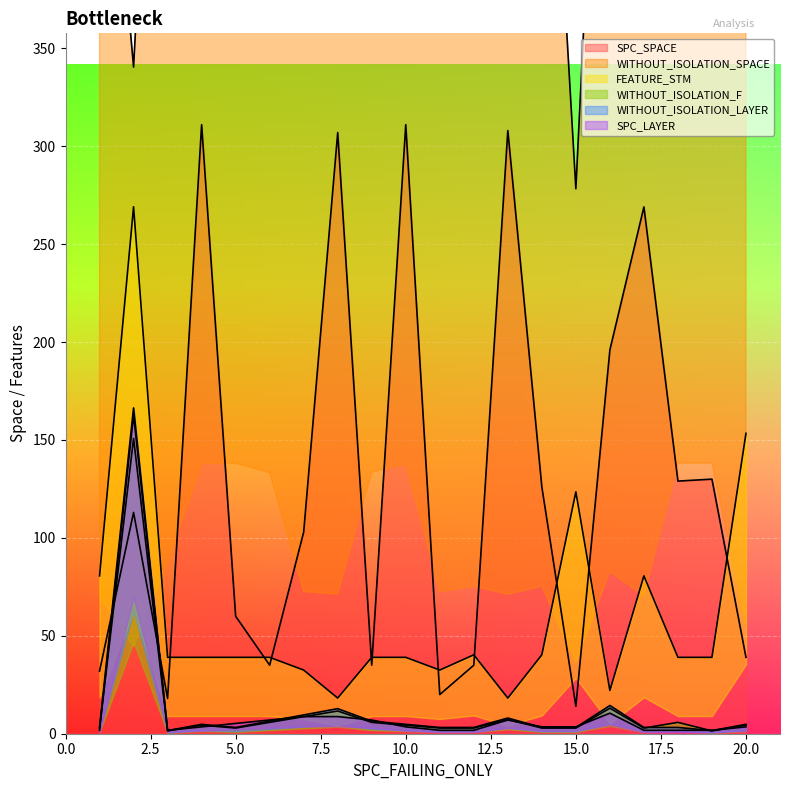

Reading left to right, list all the values displayed in this chart.

SPC_SPACE: 32.0	113.0	18.0	311.0	60.0	35.0	103.0	307.0	35.0	311.0	20.0	35.0	308.0	126.0	14.0	196.0	269.0	129.0	130.0	39.0
WITHOUT_ISOLATION_SPACE: 538.2	340.4	669.3	1059.1	1059.1	1021.2	556.6	546.2	1023.5	1056.8	556.6	577.3	546.2	577.3	278.3	634.8	538.2	1059.1	1059.1	420.9
FEATURE_STM: 80.6	269.1	39.0	39.0	39.0	39.0	32.5	18.2	39.0	39.0	32.5	40.3	18.2	40.3	123.5	22.1	80.6	39.0	39.0	153.4
WITHOUT_ISOLATION_F: 2.9	150.8	1.4	4.3	2.9	5.8	8.7	11.6	5.8	4.3	2.9	2.9	7.2	2.9	2.9	13.0	2.9	5.8	1.4	4.3
WITHOUT_ISOLATION_LAYER: 3.2	166.4	1.6	4.8	3.2	6.4	9.6	12.8	6.4	4.8	3.2	3.2	8.0	3.2	3.2	14.4	3.2	3.2	1.6	4.8
SPC_LAYER: 1.8	162.8	1.8	3.5	5.2	7.0	8.8	8.8	7.0	3.5	1.8	1.8	7.0	3.5	3.5	10.5	1.8	1.8	1.8	3.5